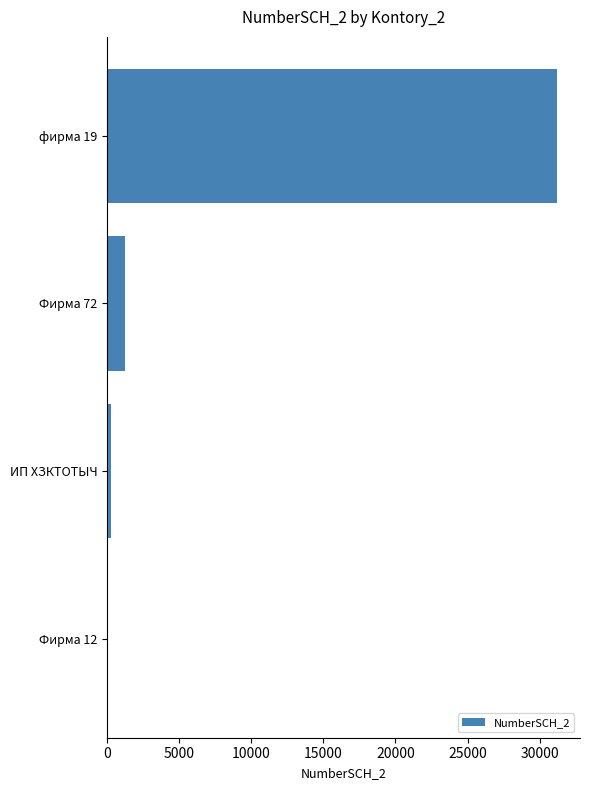

Where is the data nearest to the value 15644?

Фирма 72